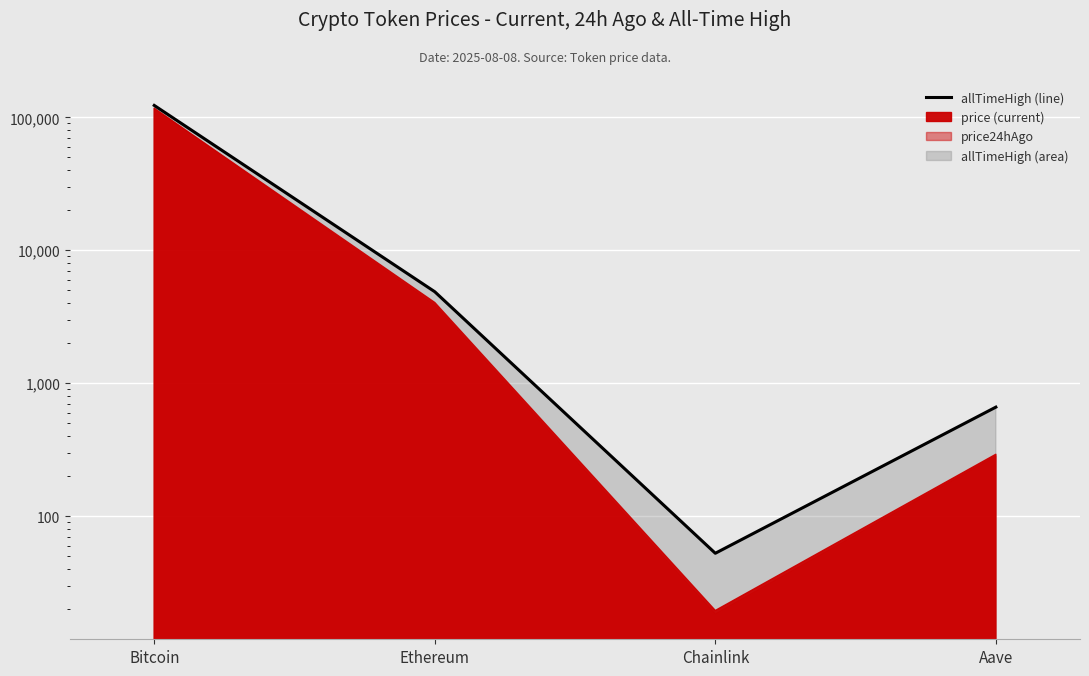

What is the difference between the maximum and minimum values?

122785.3